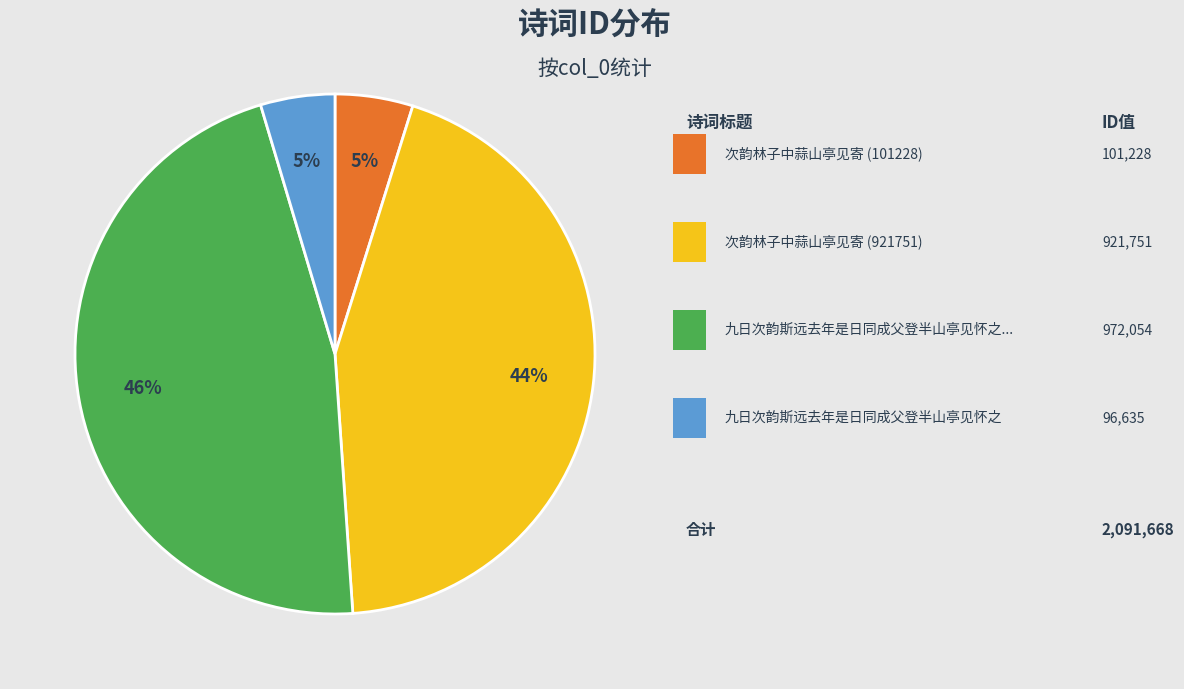

Does any single category account for the majority?

No